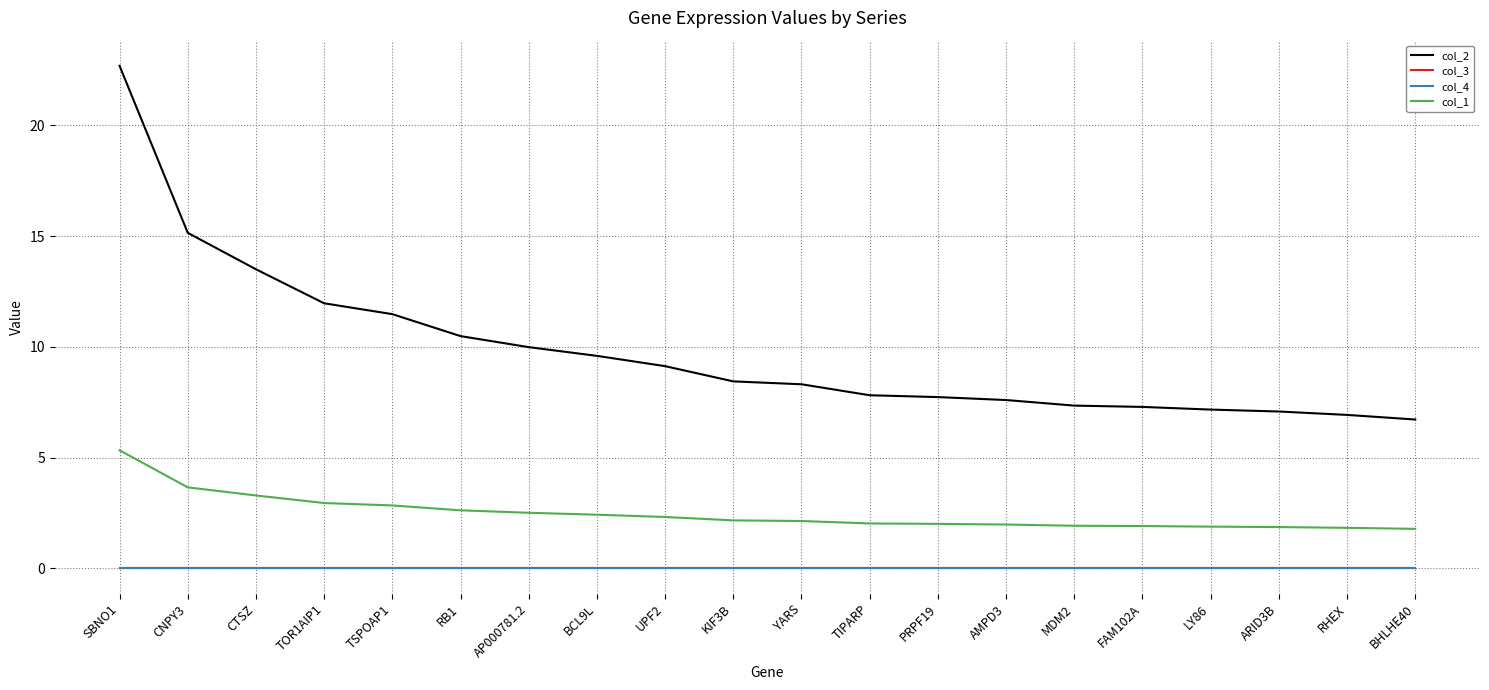

At how many categories does at least one series exceed 6?

20